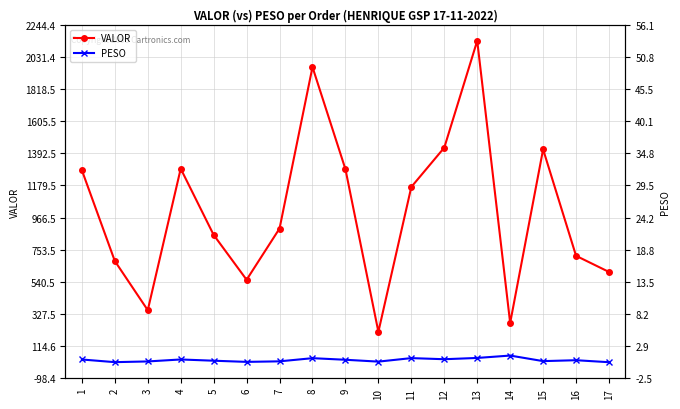

List the series in order of their overall mean, highest first.

VALOR, PESO